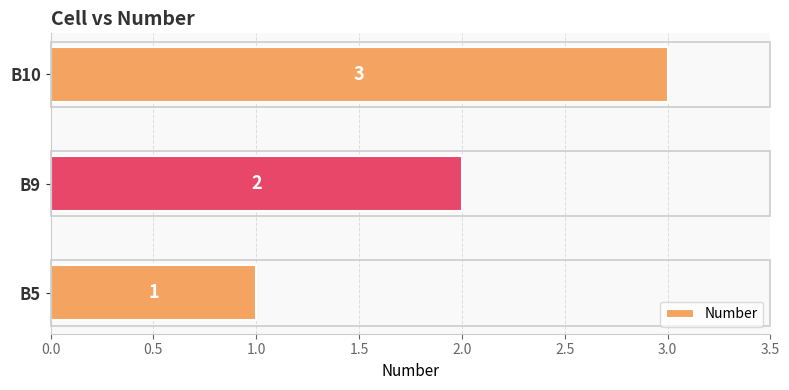

List the labels in order of value, largest first.

B10, B9, B5